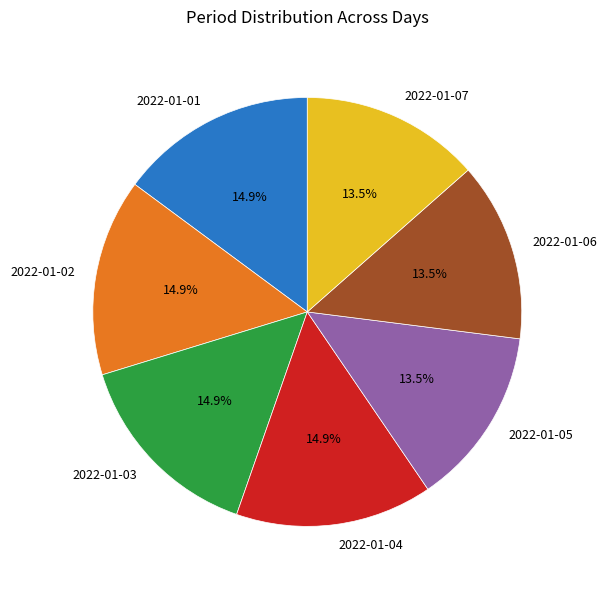

Combined, what portion of the pie is 2022-01-03 and 2022-01-01?

29.8%